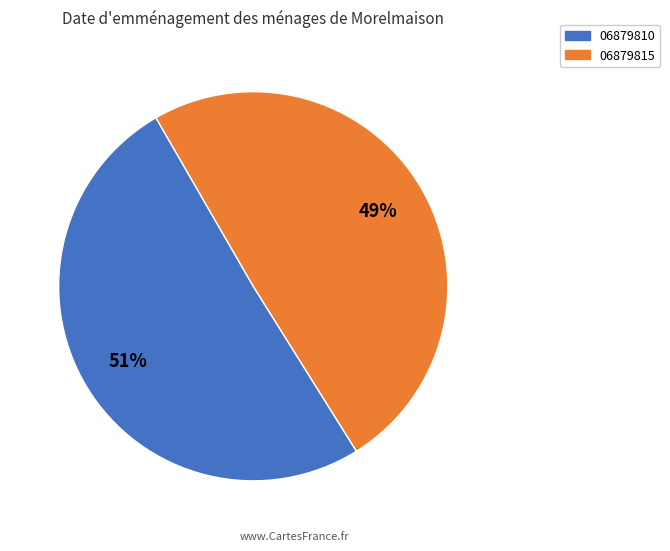

What is the smallest slice in the pie chart?

06879815